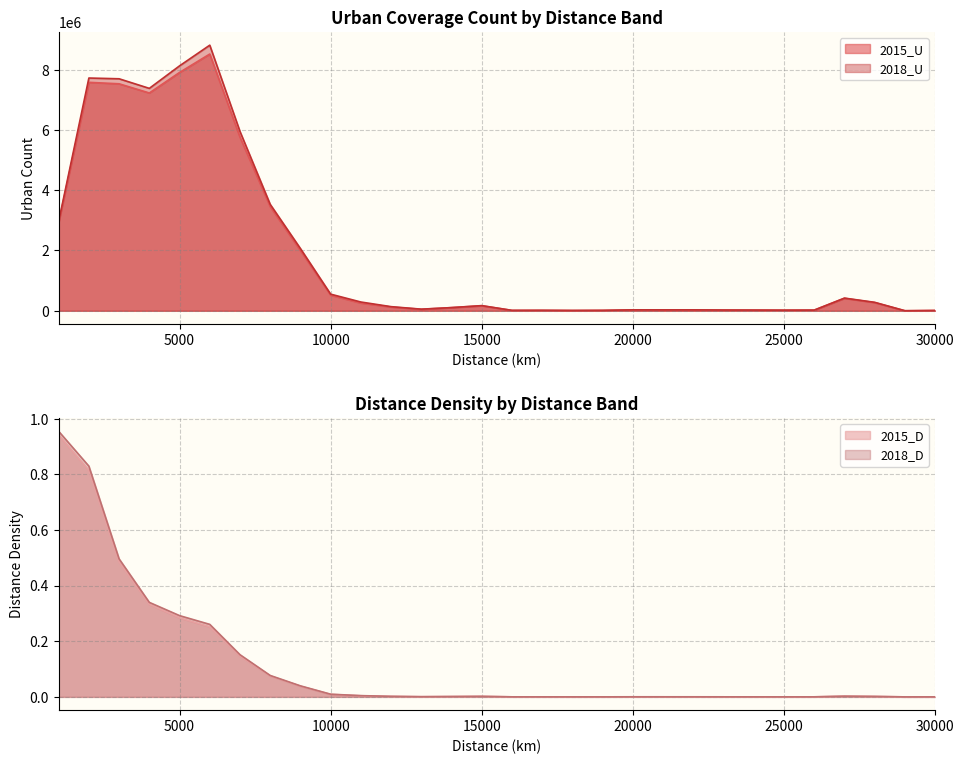

Where is the first local maximum for 2015_D?

15000